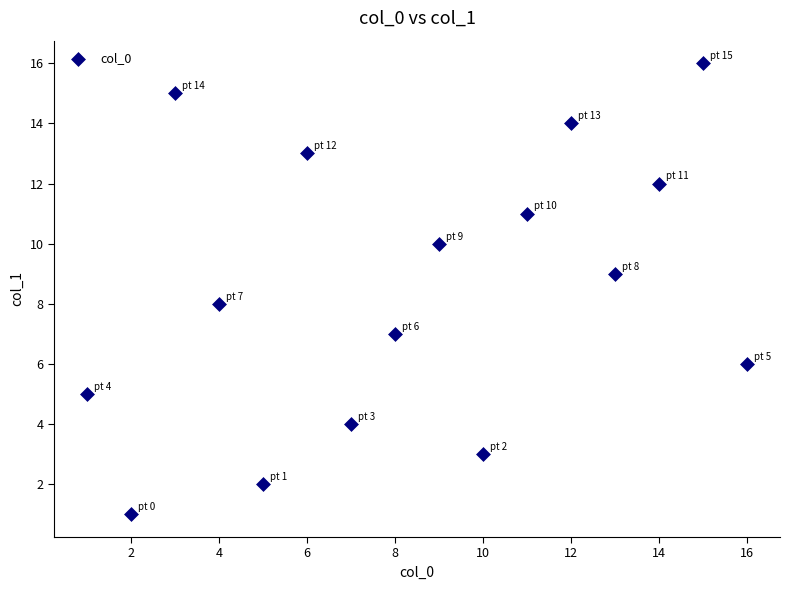

What is the range of X values (max minus min)?

15